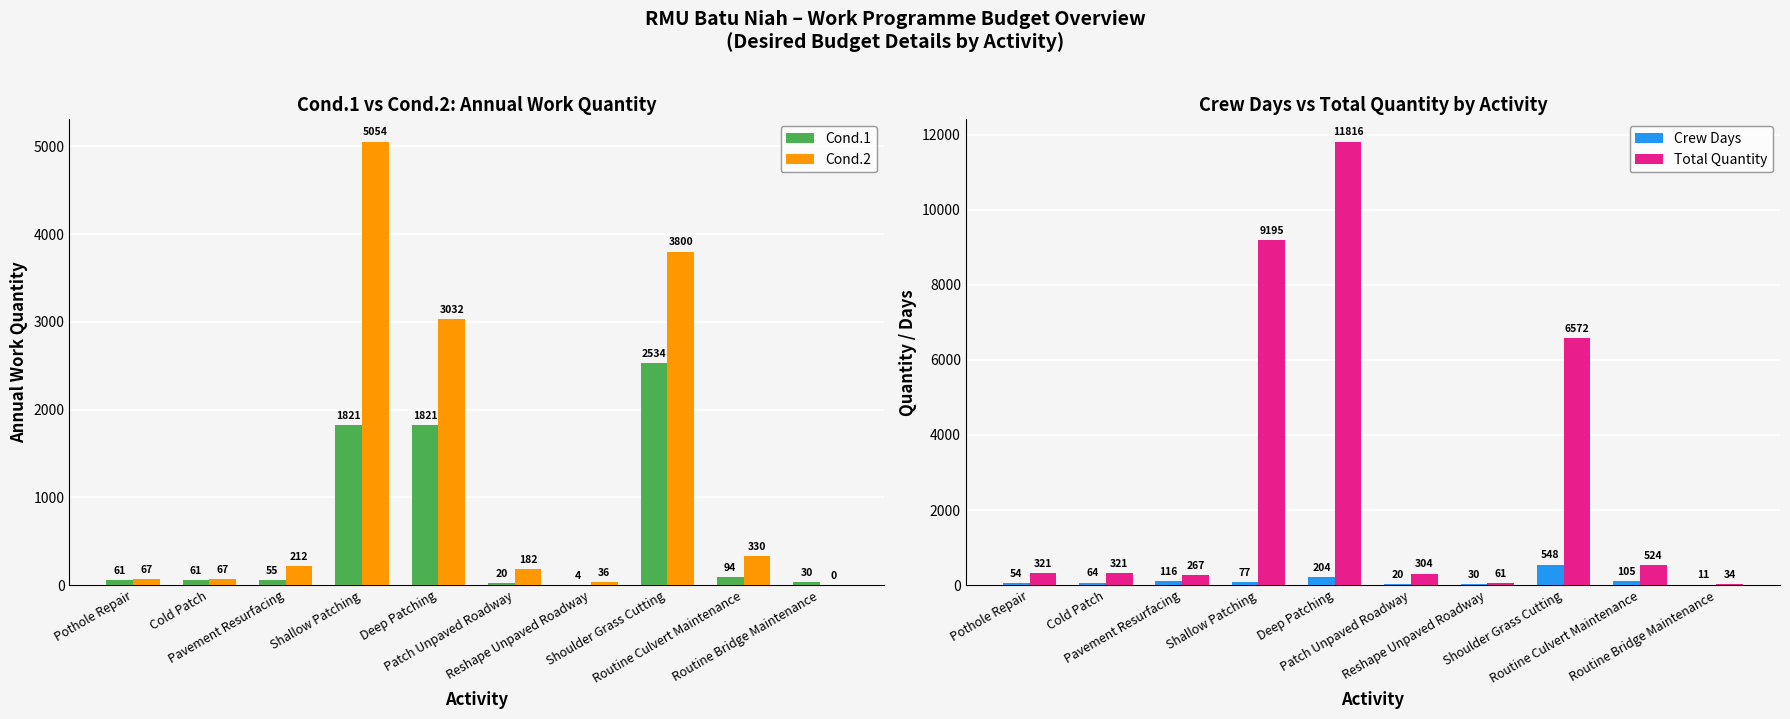

What is the sum of the Cond.2 values at Deep Patching and Routine Culvert Maintenance?

3362.1